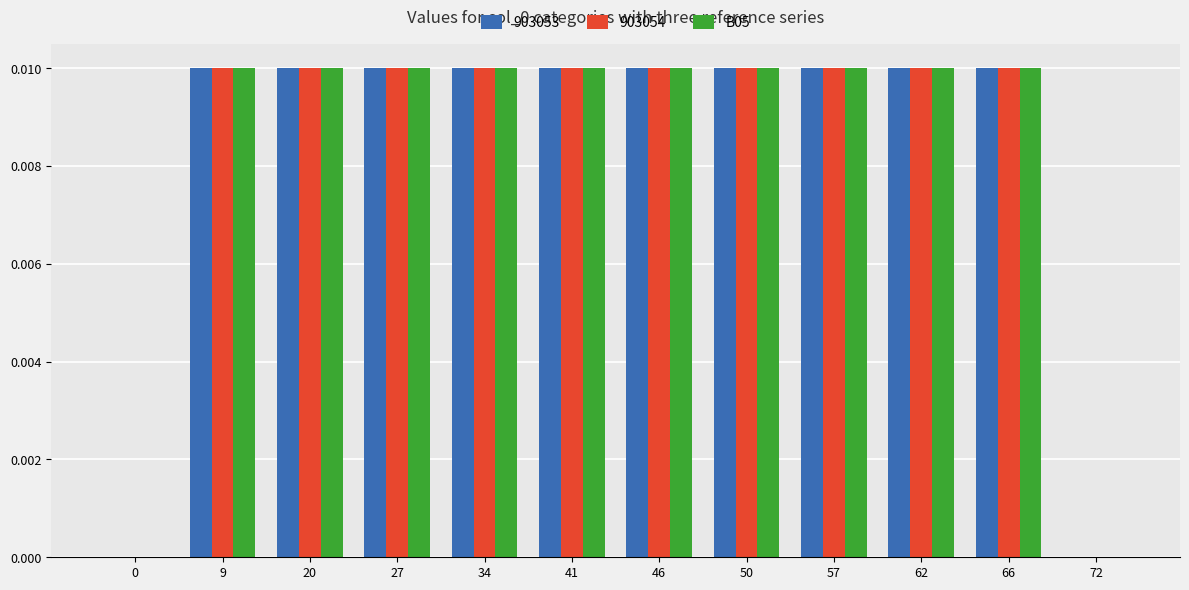

True or false: B05 has a value of 0.0 at 72.

True